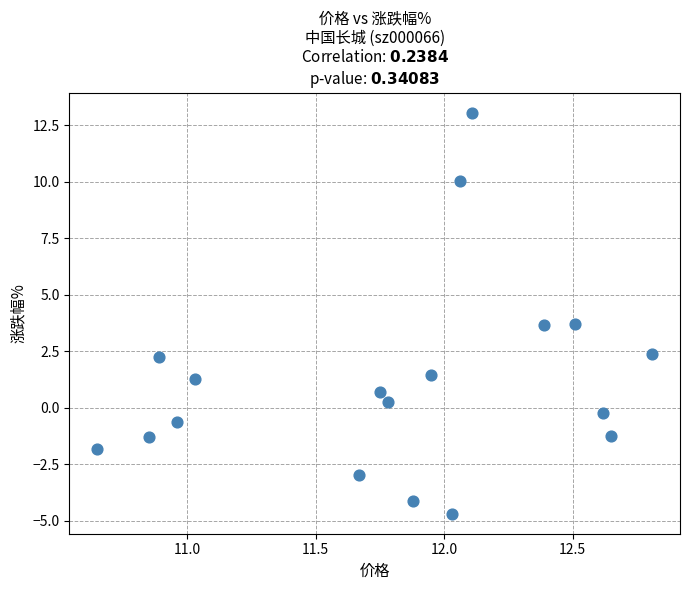

What is the range of X values (max minus min)?

2.2